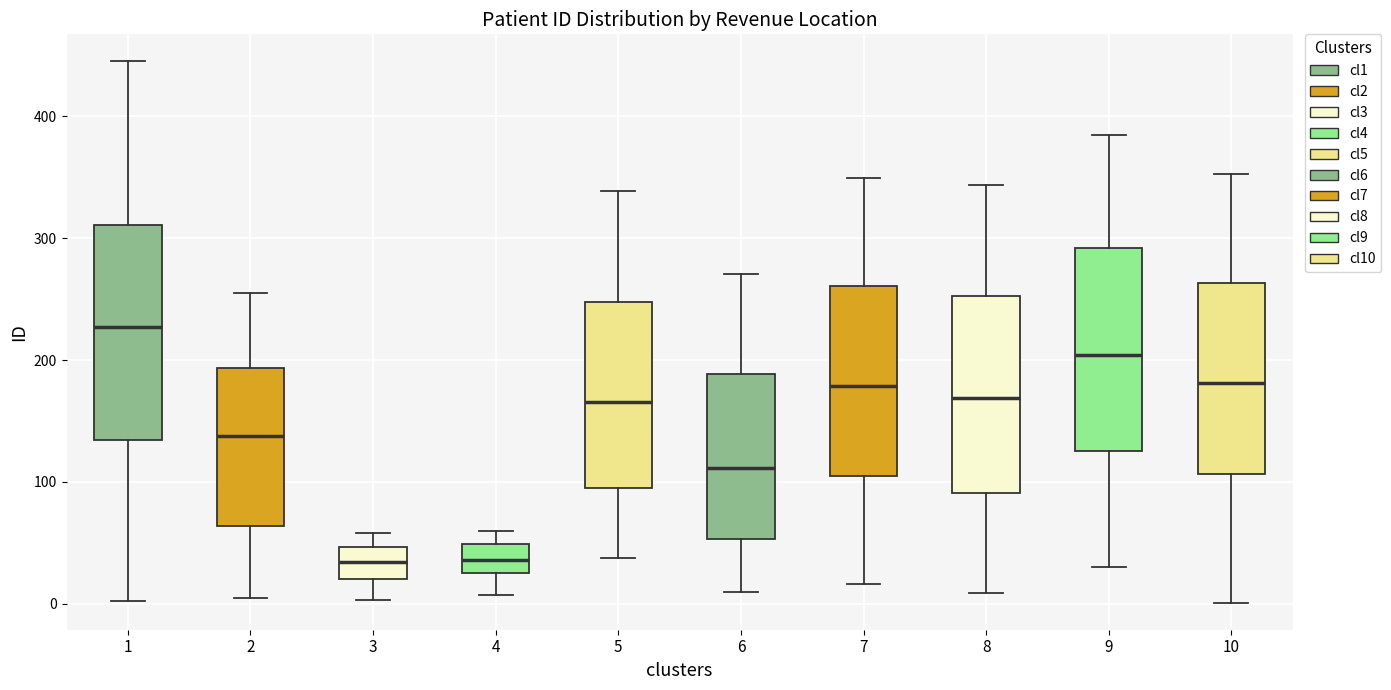

Where is the upper edge of the box at x = 3 on the y-axis? The values are not printed on the chart, so give them approximately, as read against the axis.

50